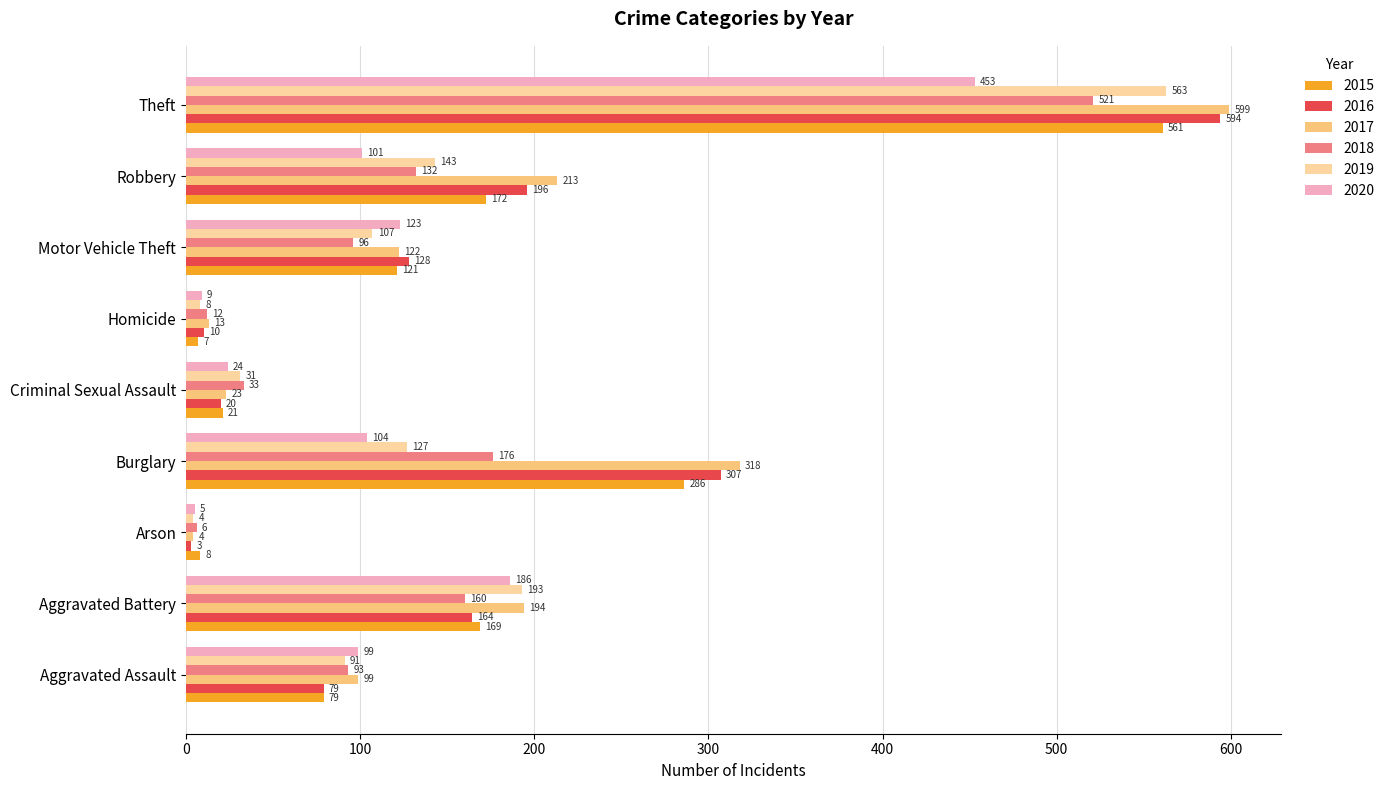

At how many categories does at least one series exceed 330?

1